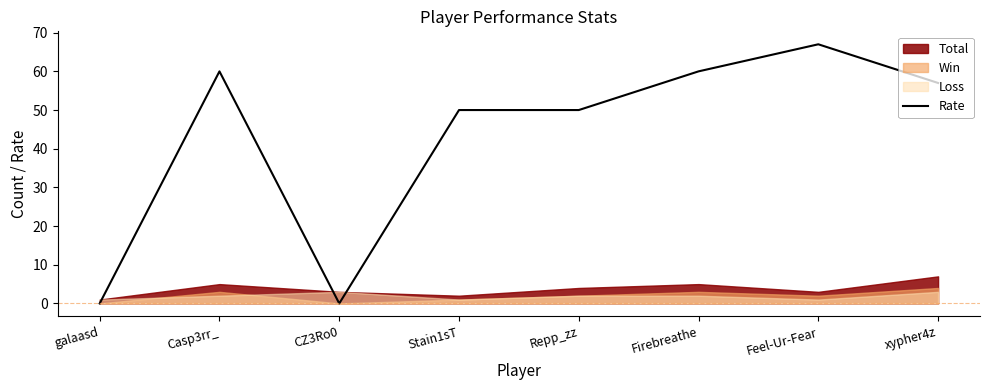

Which label corresponds to the largest value in the chart?

Feel-Ur-Fear